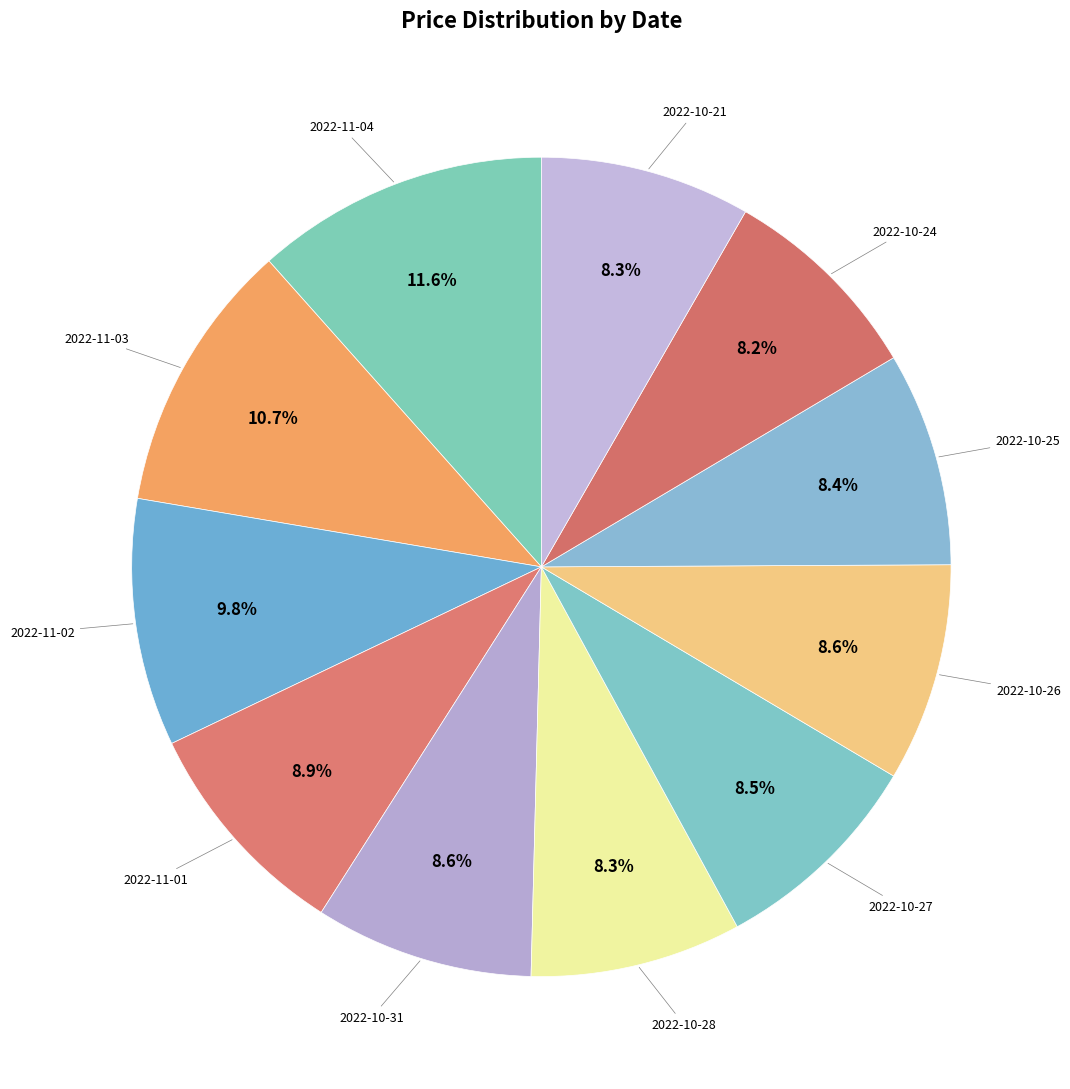

Which slice is the largest?

2022-11-04